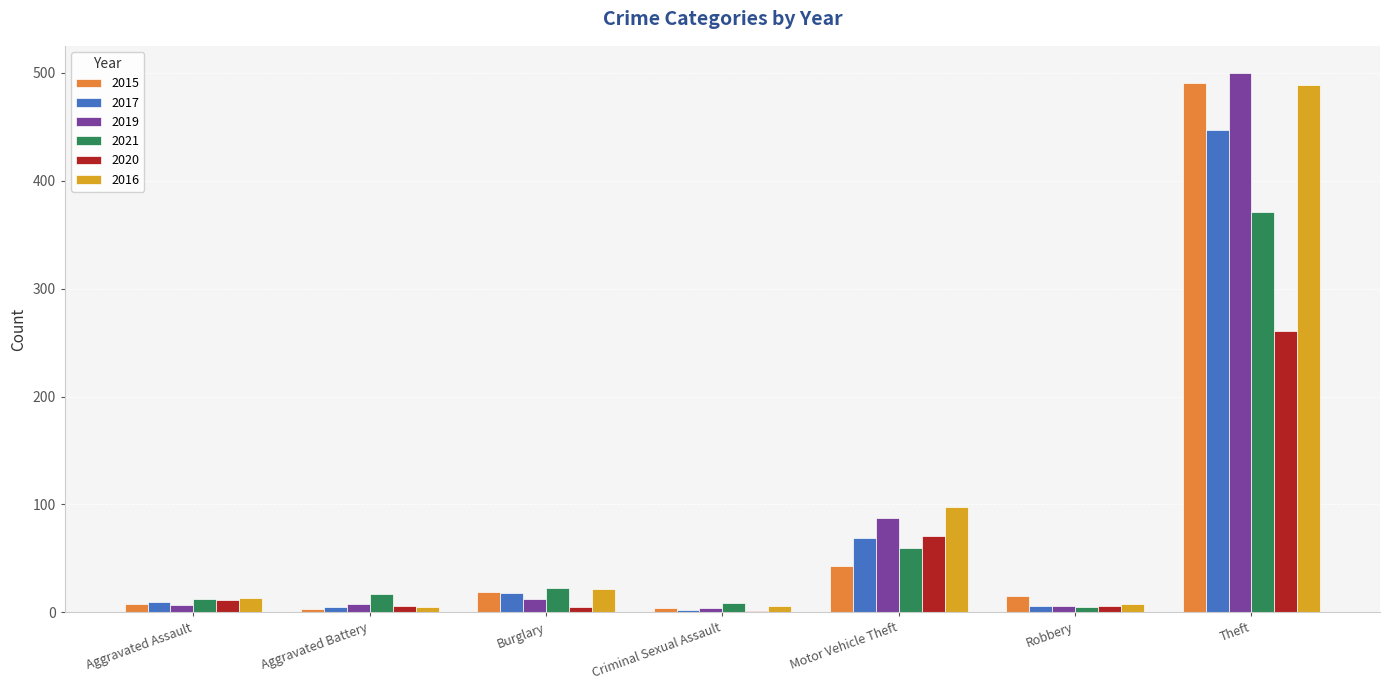

What is the sum of the 2020 values at Aggravated Assault and Criminal Sexual Assault?

12